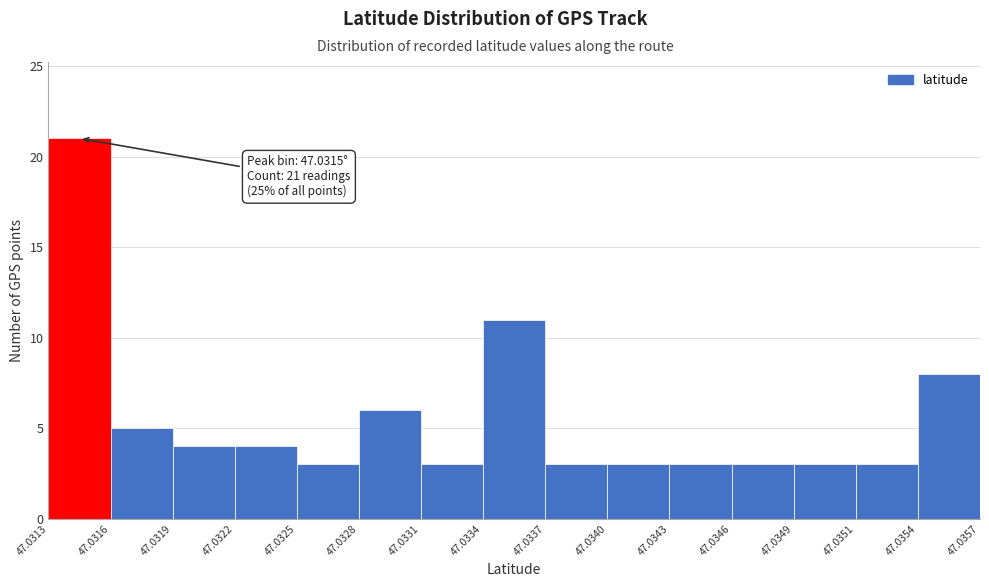

Reading left to right, extract all data points from this chart.

21	5	4	4	3	6	3	11	3	3	3	3	3	3	8